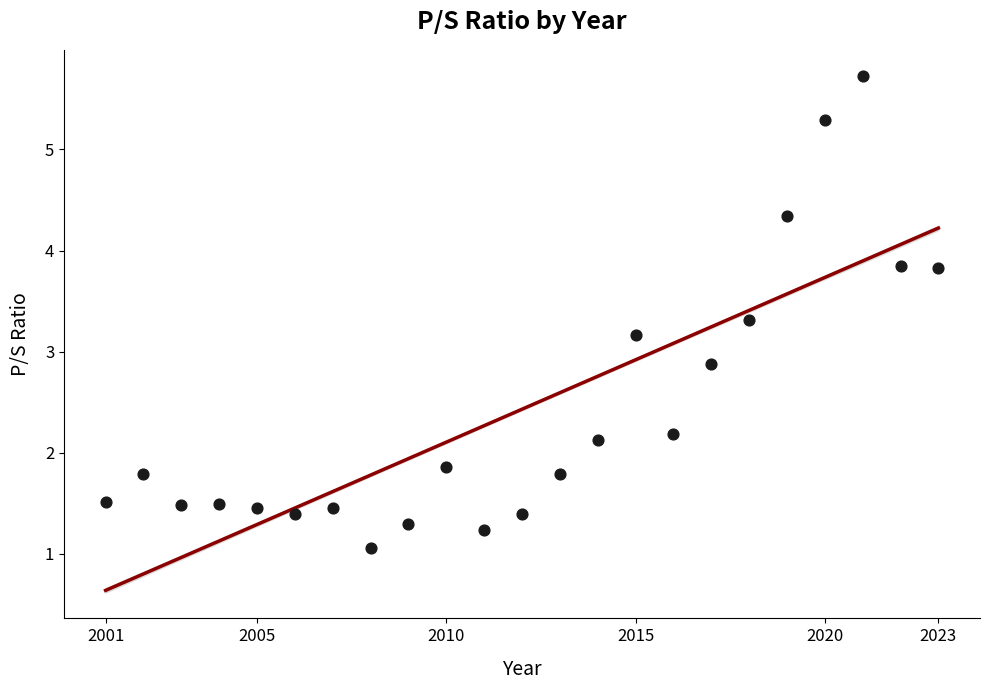

What is the range of X values (max minus min)?

22.0